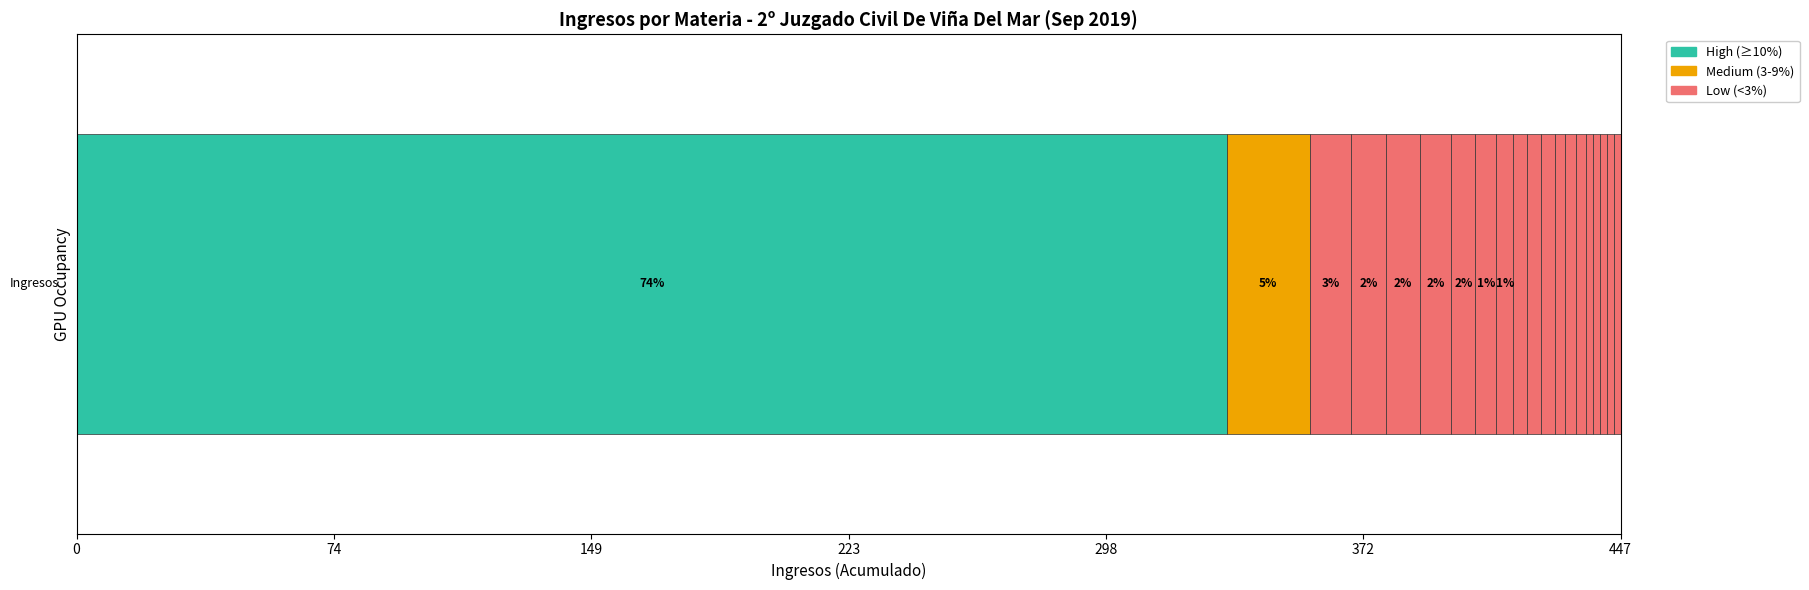

How many categories are shown in the chart?

1